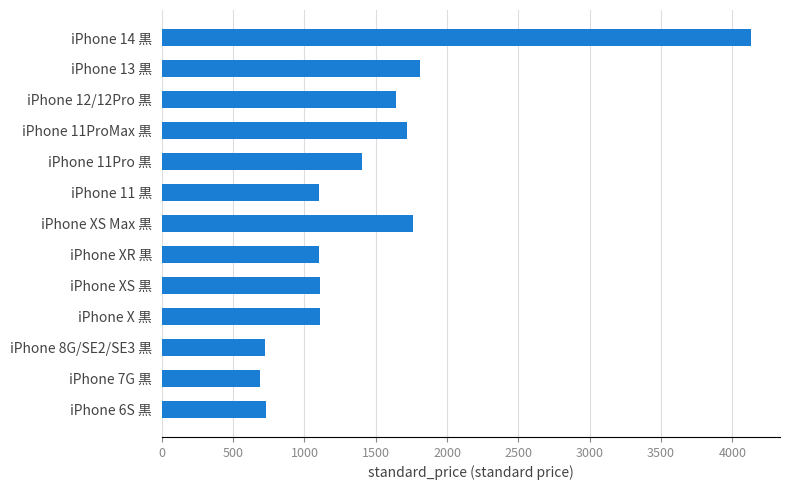

How many data points does each series have?

13